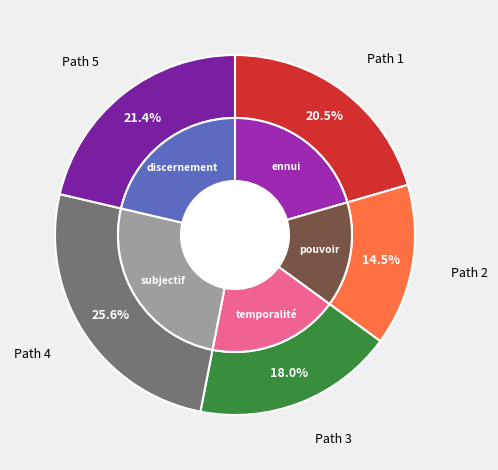

To the nearest percent, what is the difference between the largest and smallest slice percentages?

11%